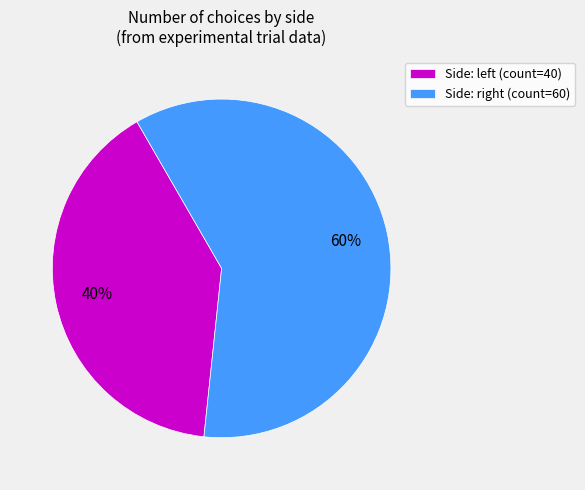

To the nearest percent, what is the difference between the largest and smallest slice percentages?

20%